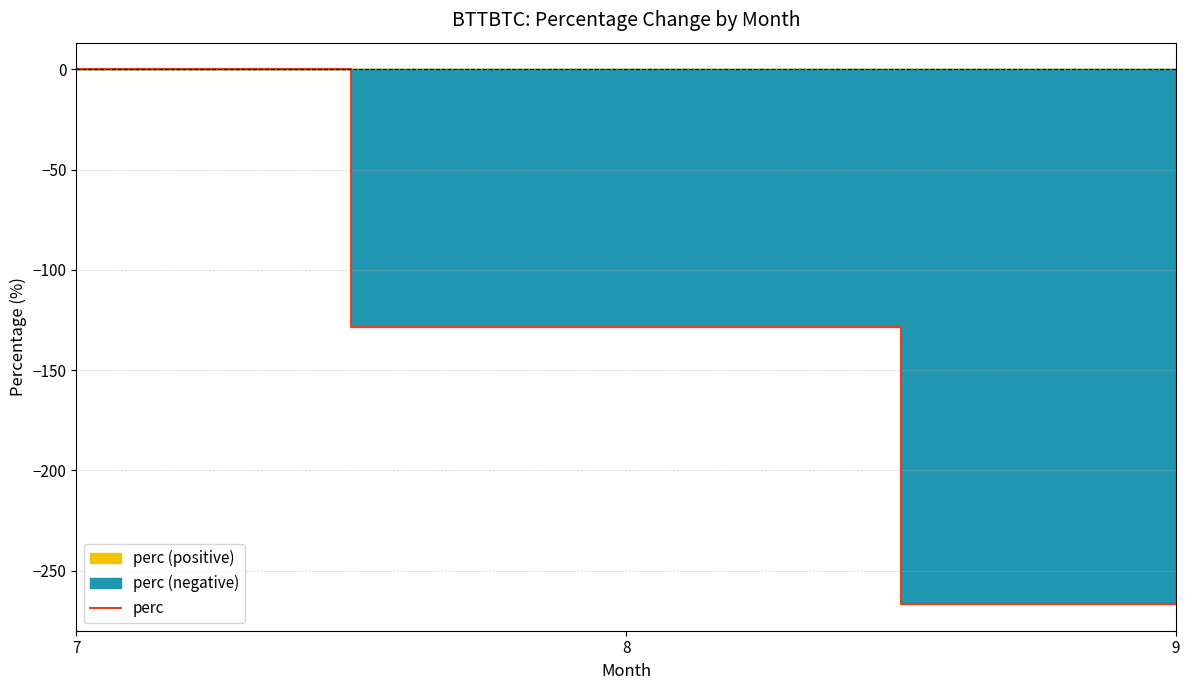

Reading right to left, list all the values displayed in this chart.

9=-266.7	8=-128.6	7=0.0